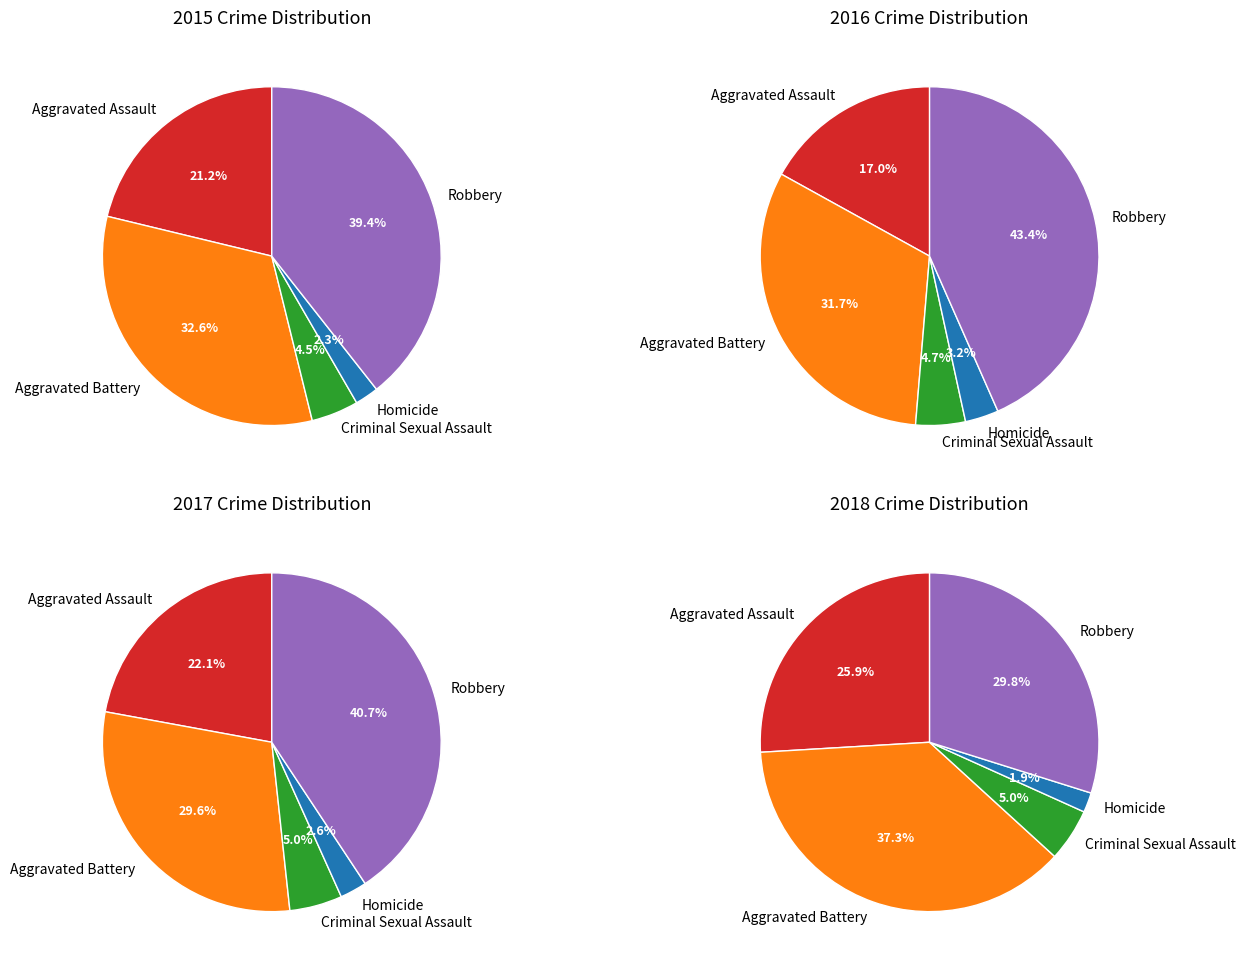

Is it true that Aggravated Assault is 35% of the pie?

False